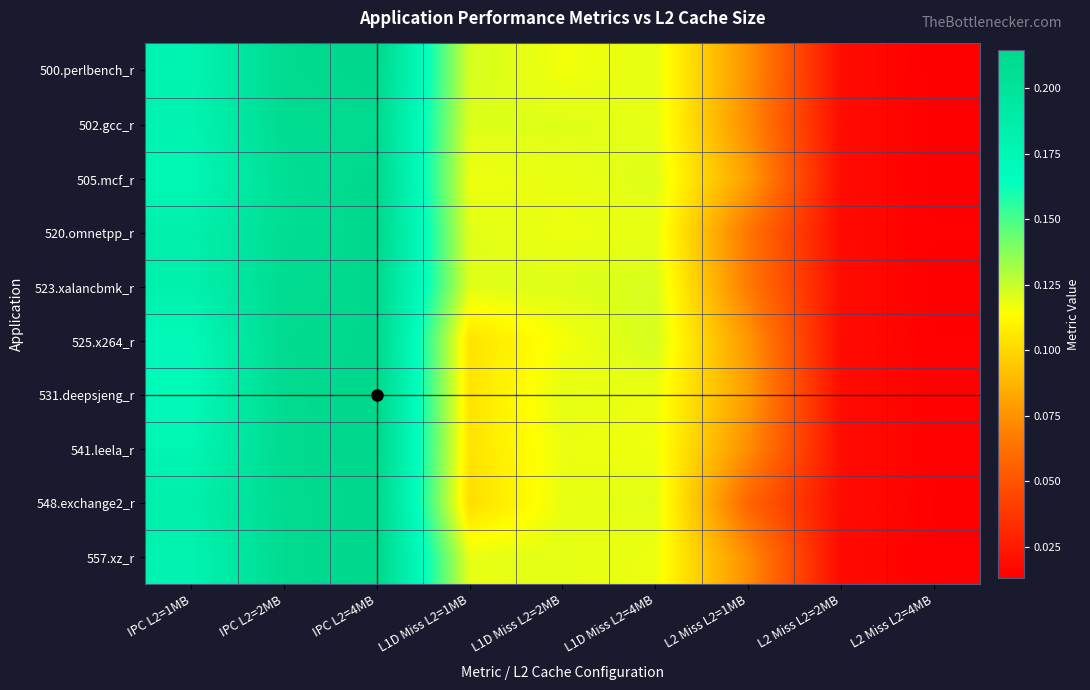

At which category does the chart reach its minimum across all series?

L2 Miss L2=4MB